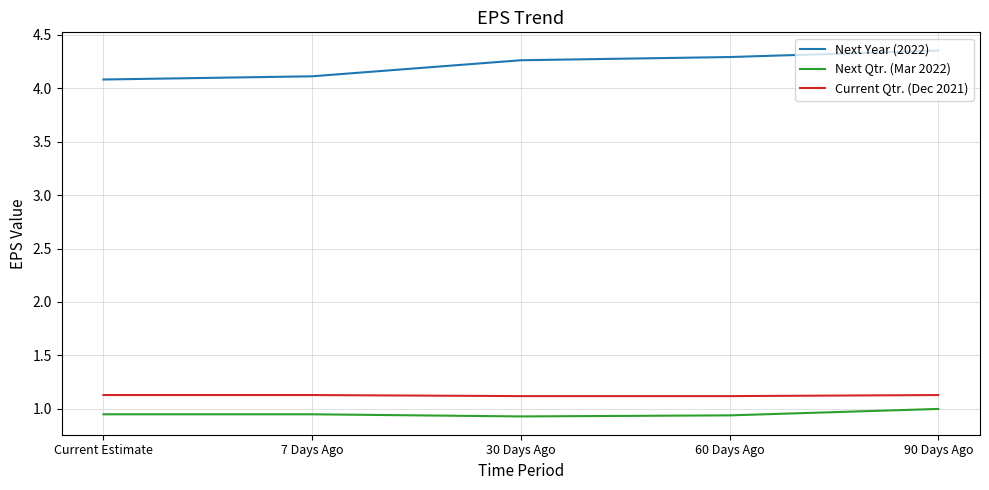

True or false: Next Qtr. (Mar 2022) and Current Qtr. (Dec 2021) cross at least once.

False